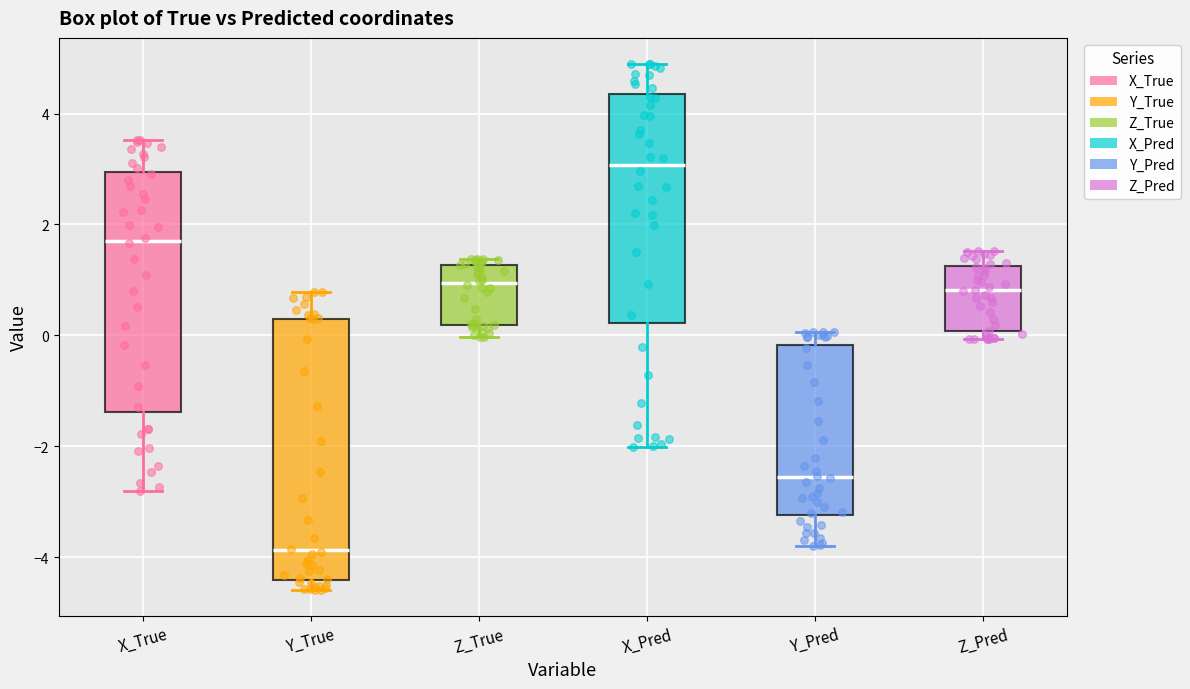

Reading left to right, transcribe this box plot: for each box, give where its median line is, the range the box spans, and where its two whiskers end, as read against the y-axis. The values are not printed on the chart, so give them approximately, as read against the axis.

X_True: median 1.8, box -1.4 to 3.0, whiskers -2.8 to 3.6
Y_True: median -3.8, box -4.4 to 0.2, whiskers -4.6 to 0.8
Z_True: median 1.0, box 0.2 to 1.2, whiskers 0.0 to 1.4
X_Pred: median 3.0, box 0.2 to 4.4, whiskers -2.0 to 4.8
Y_Pred: median -2.6, box -3.2 to -0.2, whiskers -3.8 to 0.0
Z_Pred: median 0.8, box 0.0 to 1.2, whiskers 0.0 (just below the box's lower edge) to 1.6